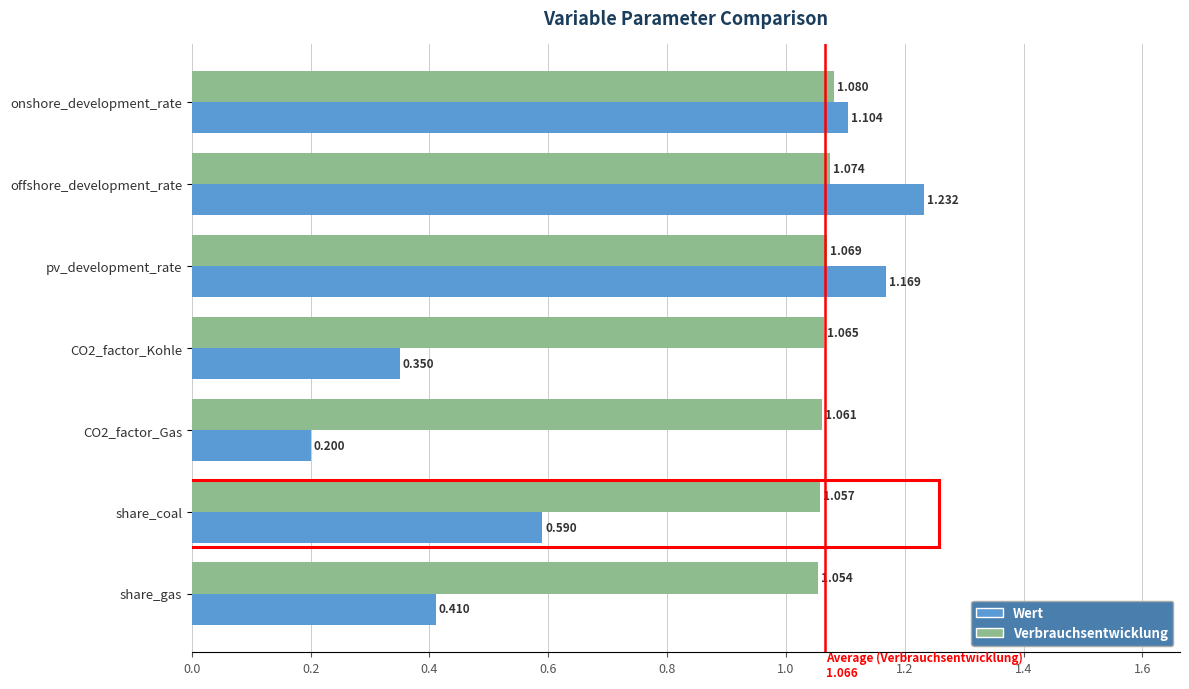

Is the value of Wert at pv_development_rate greater than the value of Verbrauchsentwicklung at CO2_factor_Kohle?

Yes